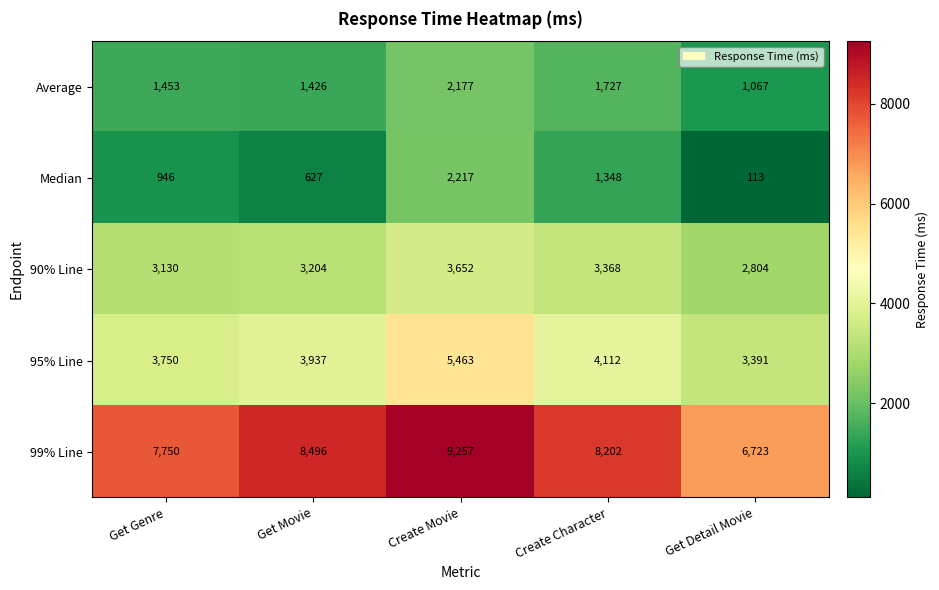

What is the maximum value for Median?

2217